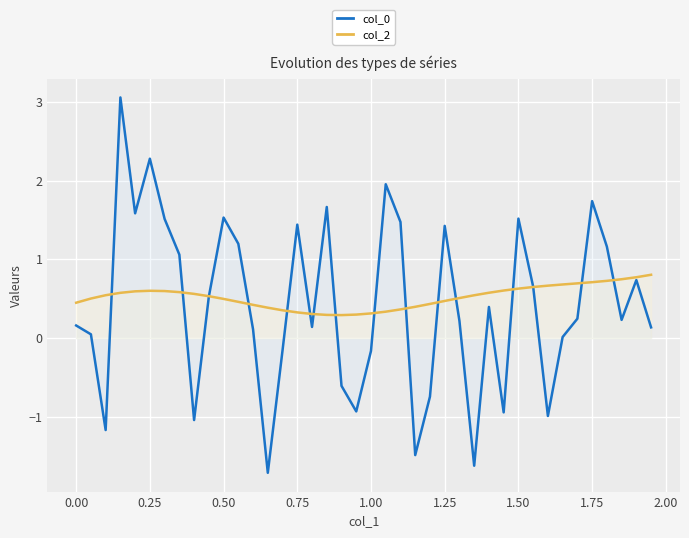

Is it true that col_0 equals 1.5 at 1.50?

True